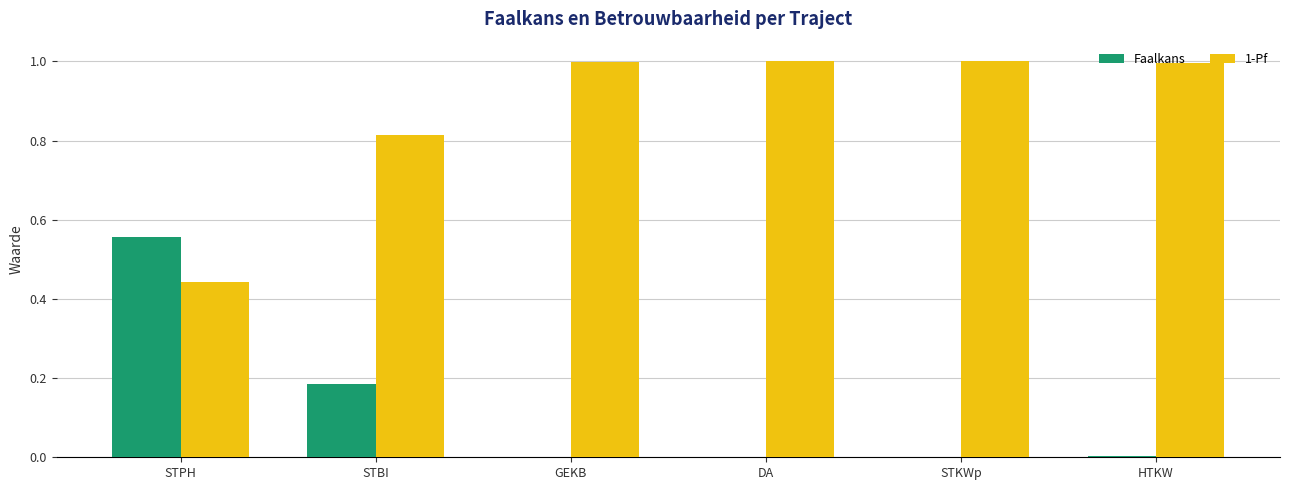

Which series has the largest total across all categories?

1-Pf